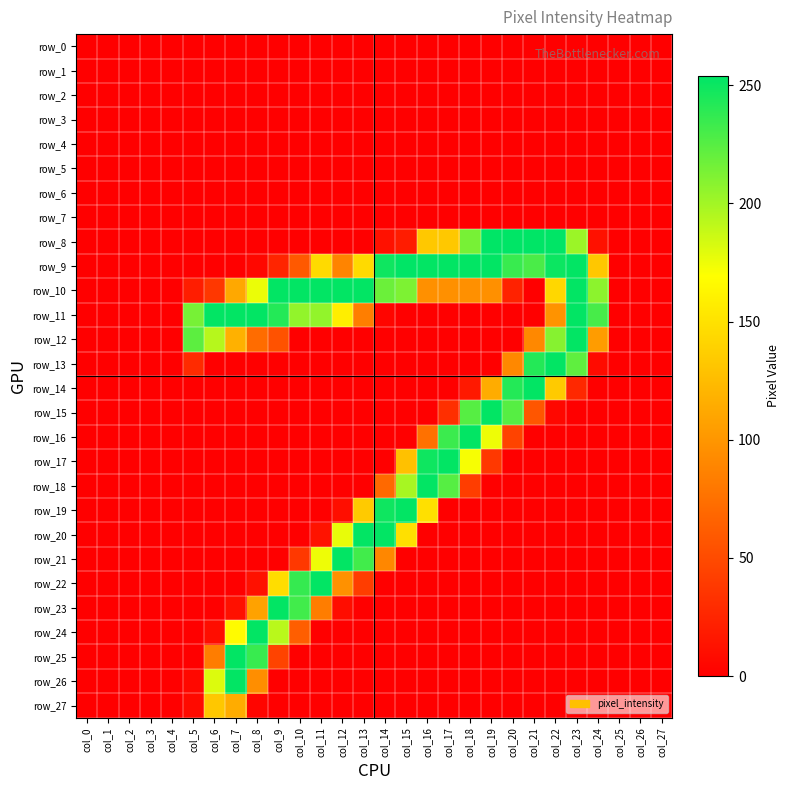

How many data points does each series have?

28